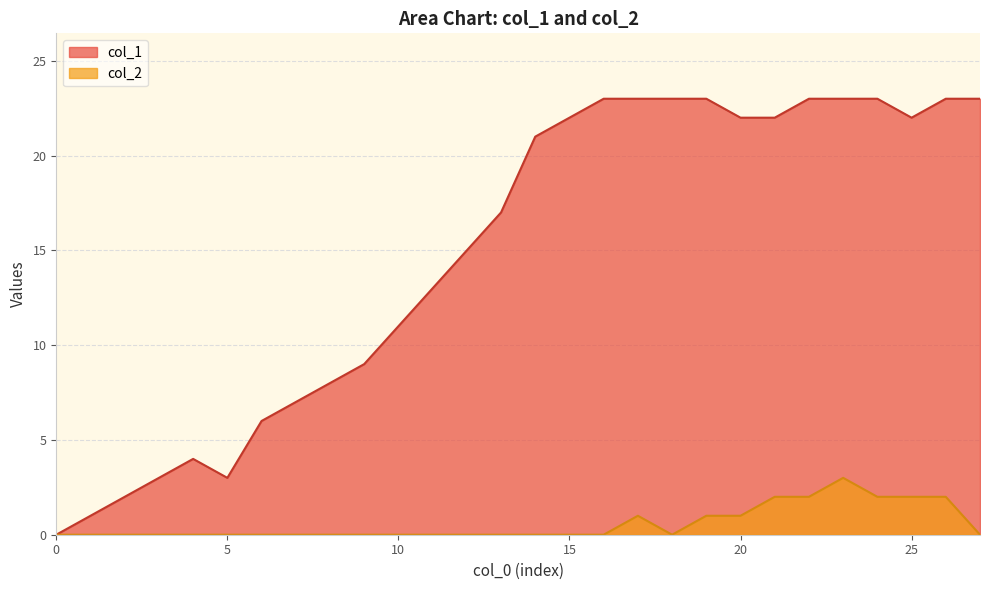

How many values in col_1 are above zero?

27